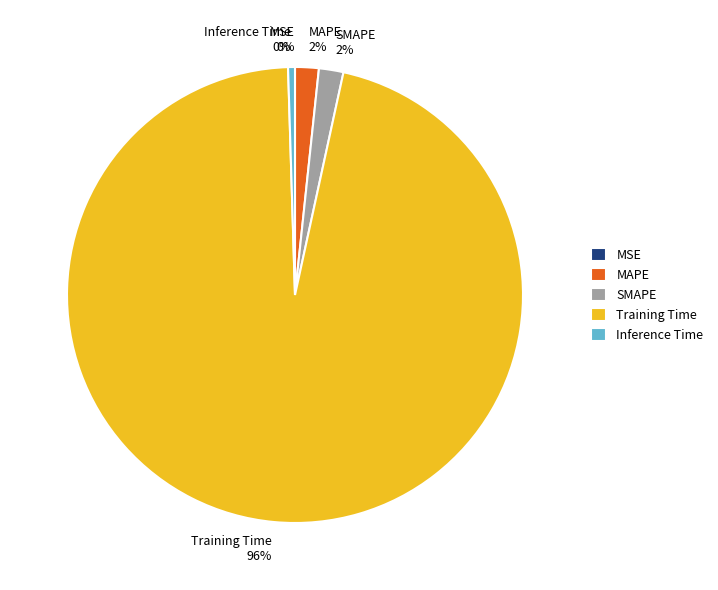

What is the largest slice in the pie chart?

Training Time